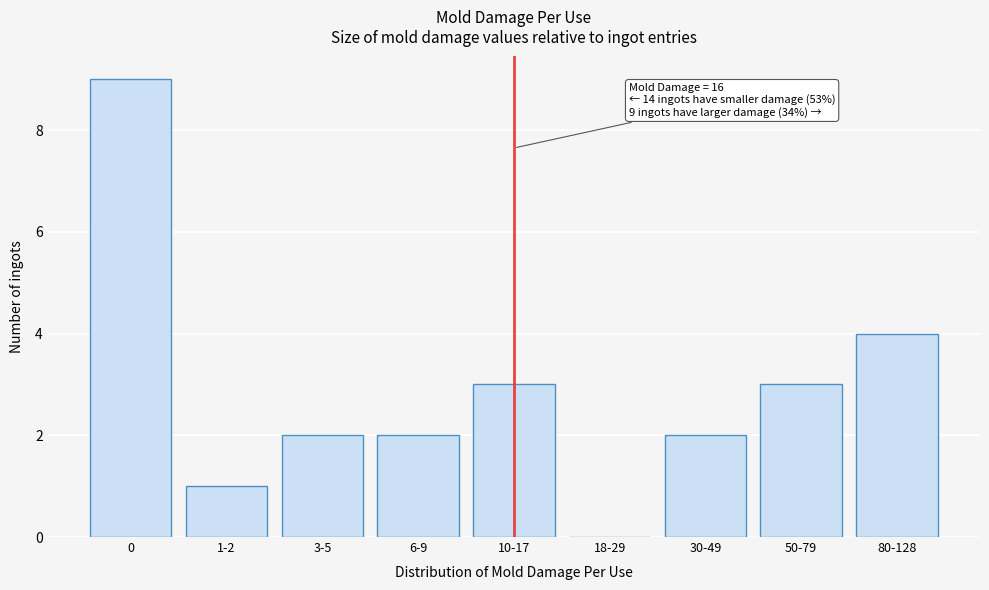

Reading left to right, transcribe all the data shown in this chart.

0=9	1-2=1	3-5=2	6-9=2	10-17=3	18-29=0	30-49=2	50-79=3	80-128=4